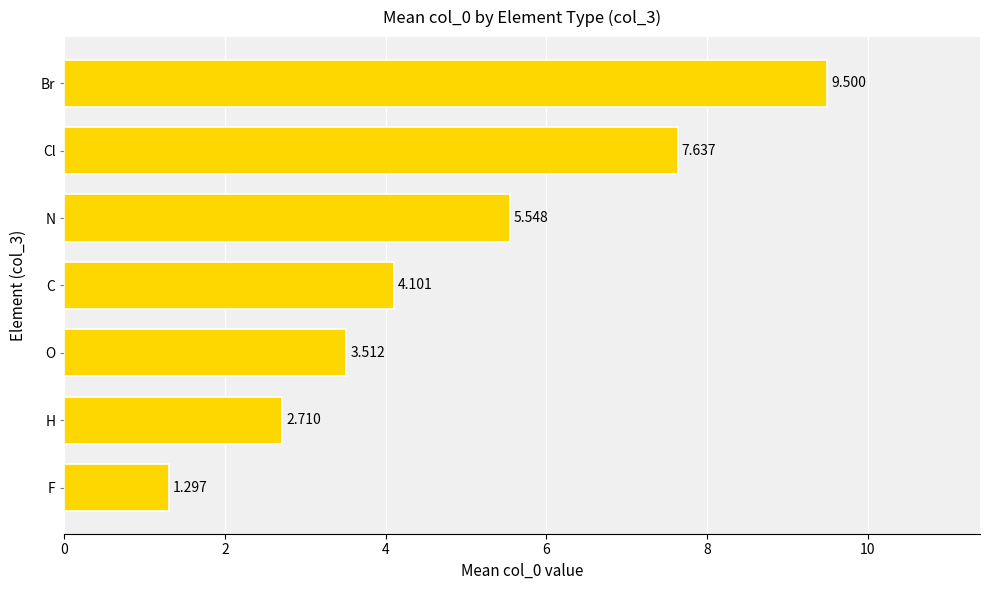

Count the number of categories in the chart.

7